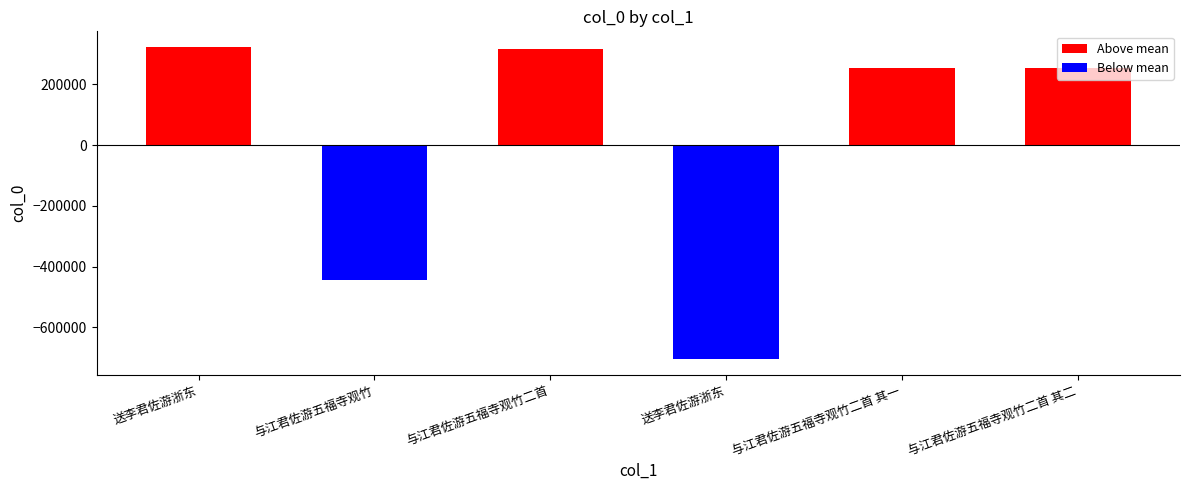

Rank the series at 与江君佐游五福寺观竹二首 其一 from highest to lowest value.

Above mean, Below mean